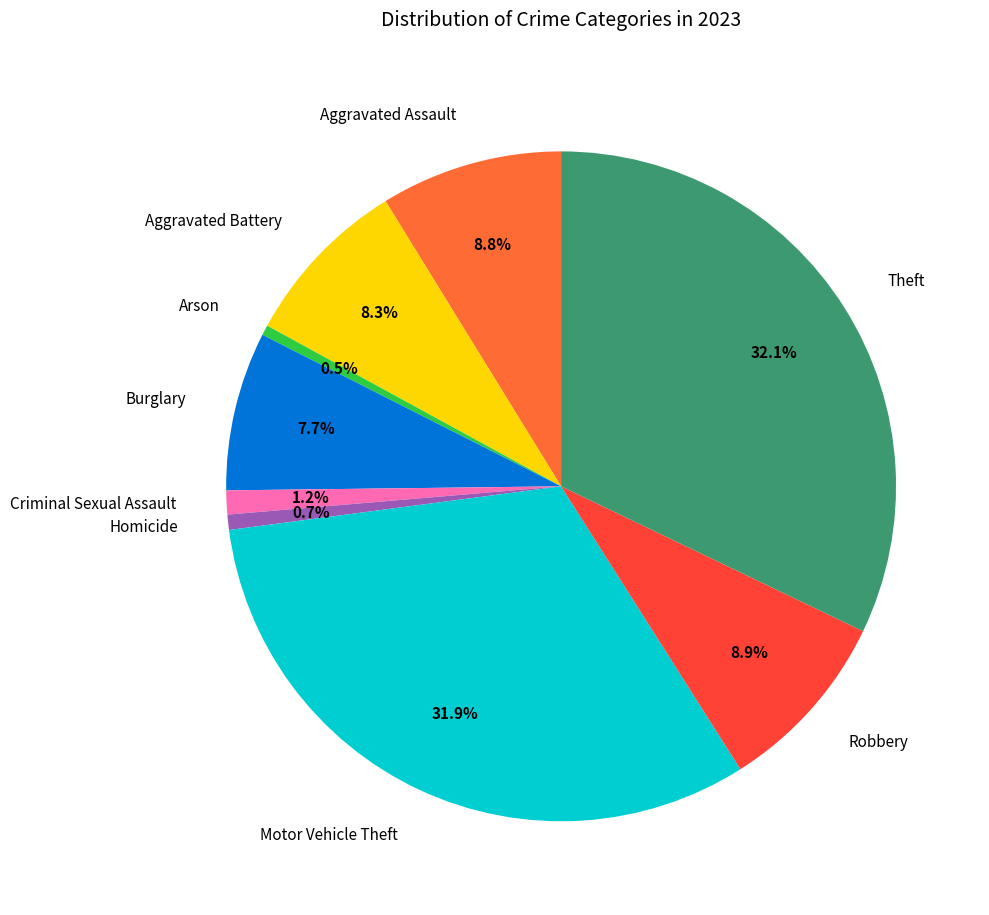

Combined, do Arson and Criminal Sexual Assault account for over 50%?

No